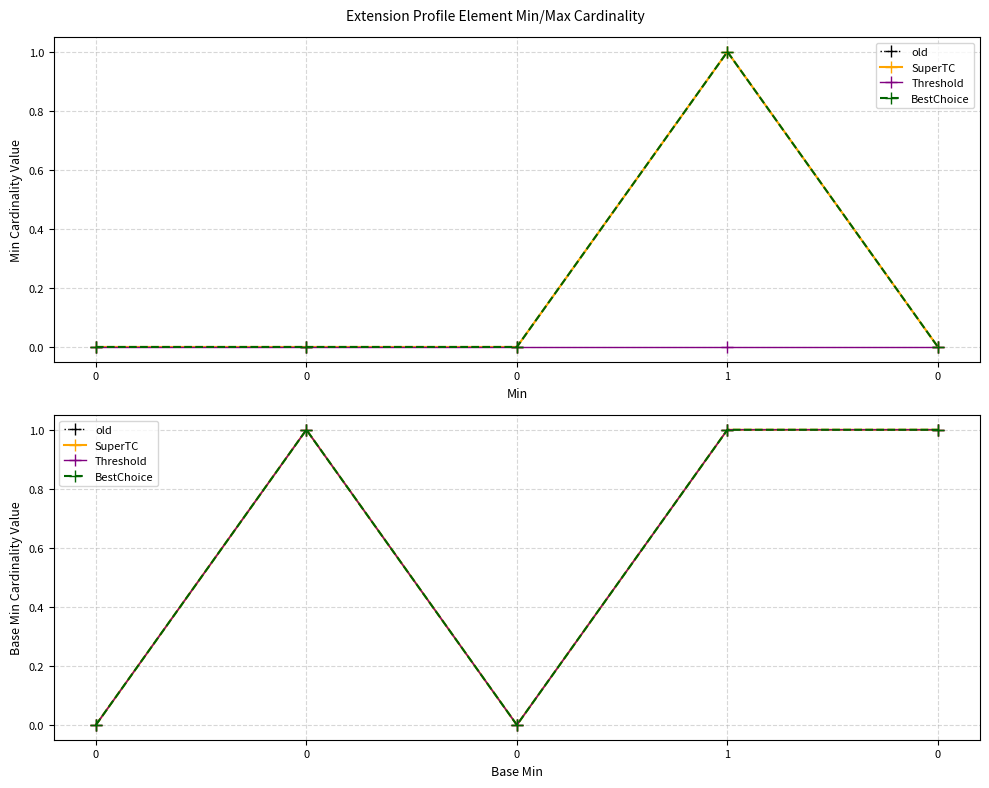

Reading left to right, extract all data points from this chart.

Min: 0	0	0	1	0
Base Min: 0	0	0	1	0
Threshold: 0	1	0	1	1
BestChoice: 0	1	0	1	1
old: 0	1	0	1	1
SuperTC: 0	1	0	1	1